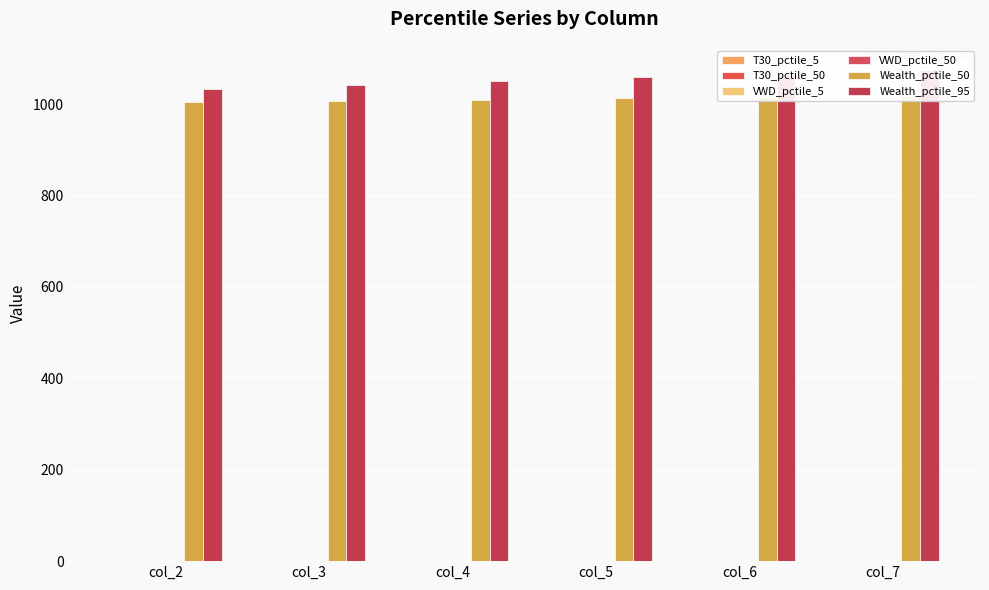

What is the approximate value of T30_pctile_5 at col_6?

0.9